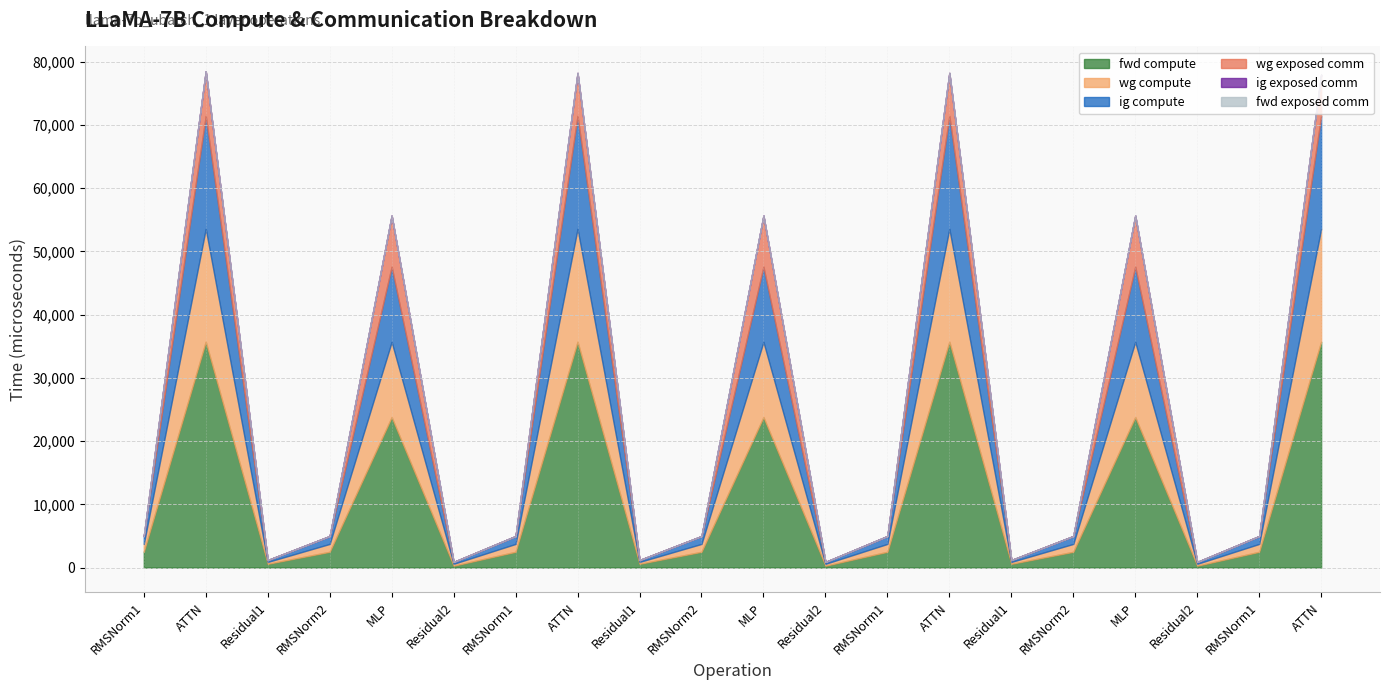

At which category does wg compute reach its first local valley?

Residual1